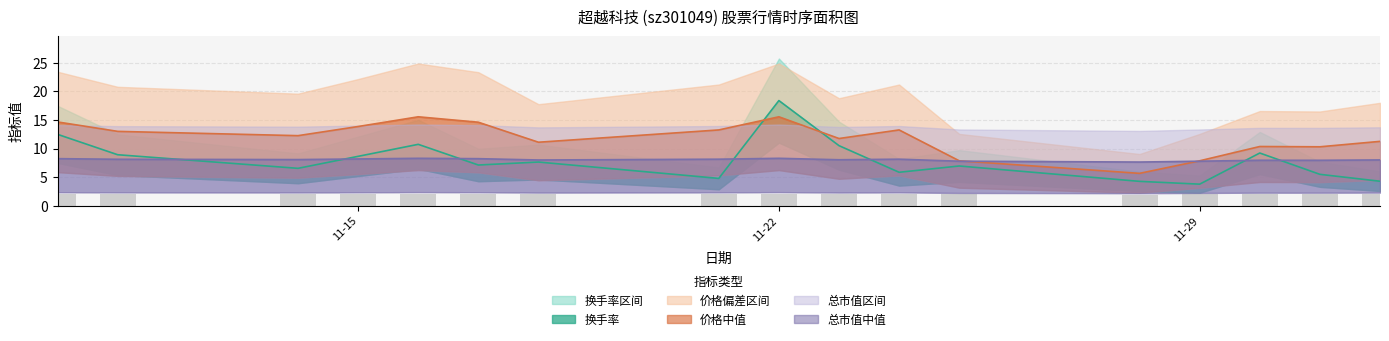

Does the chart contain any negative values?

No